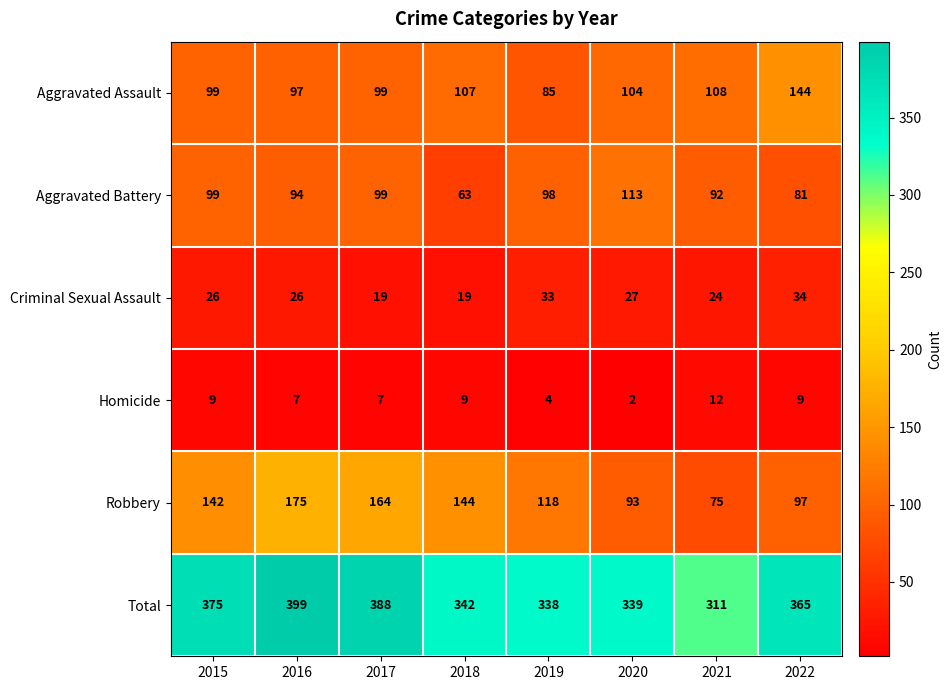

Rank the series at 2021 from highest to lowest value.

Total, Aggravated Assault, Aggravated Battery, Robbery, Criminal Sexual Assault, Homicide